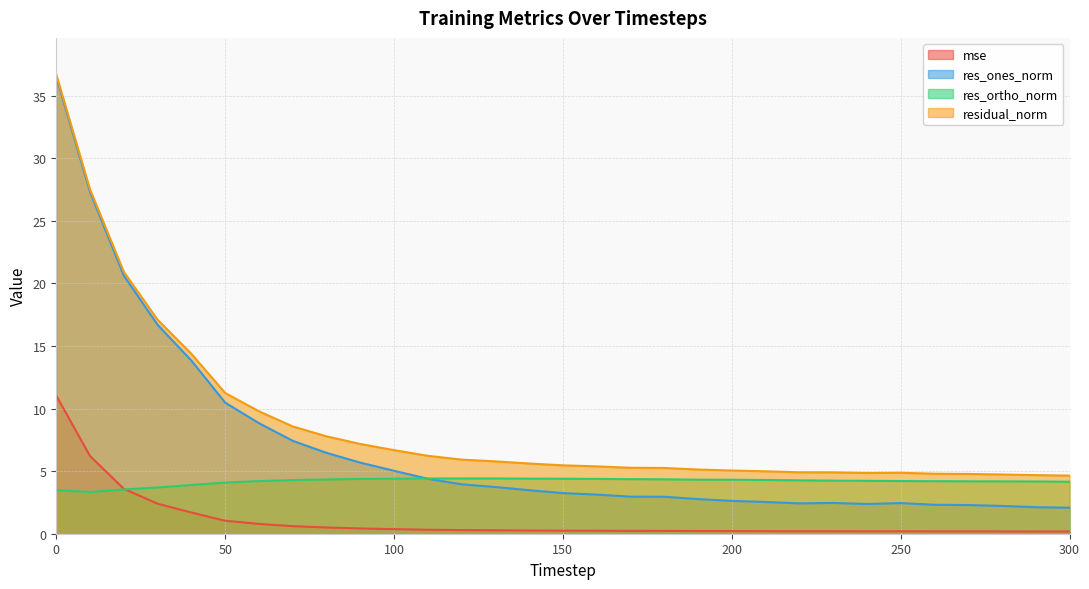

What is the approximate value of residual_norm at 240?

4.9